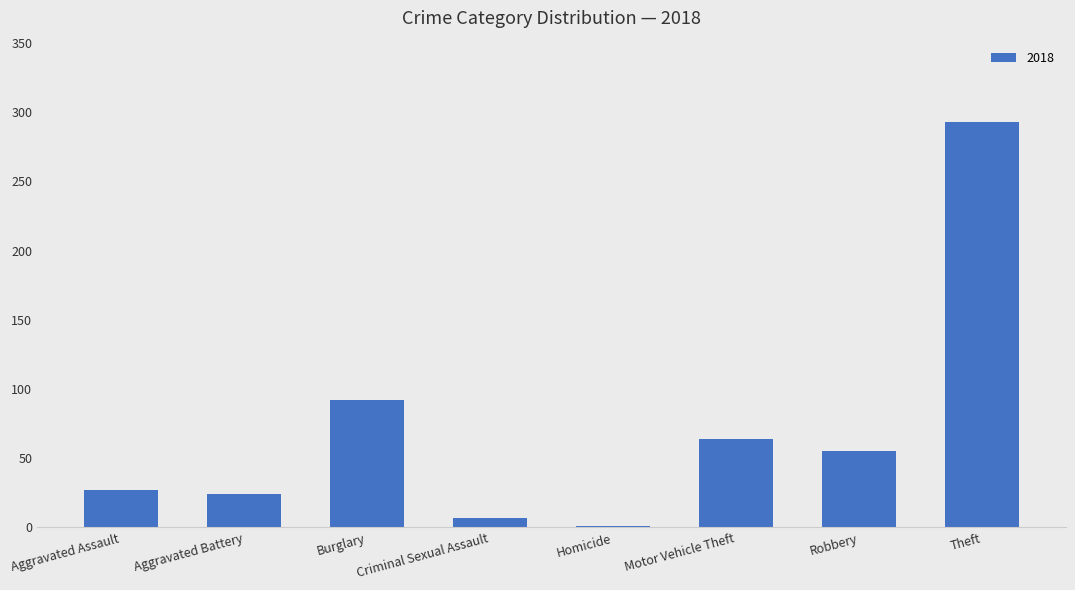

What is the change in value from Robbery to Theft?

+238